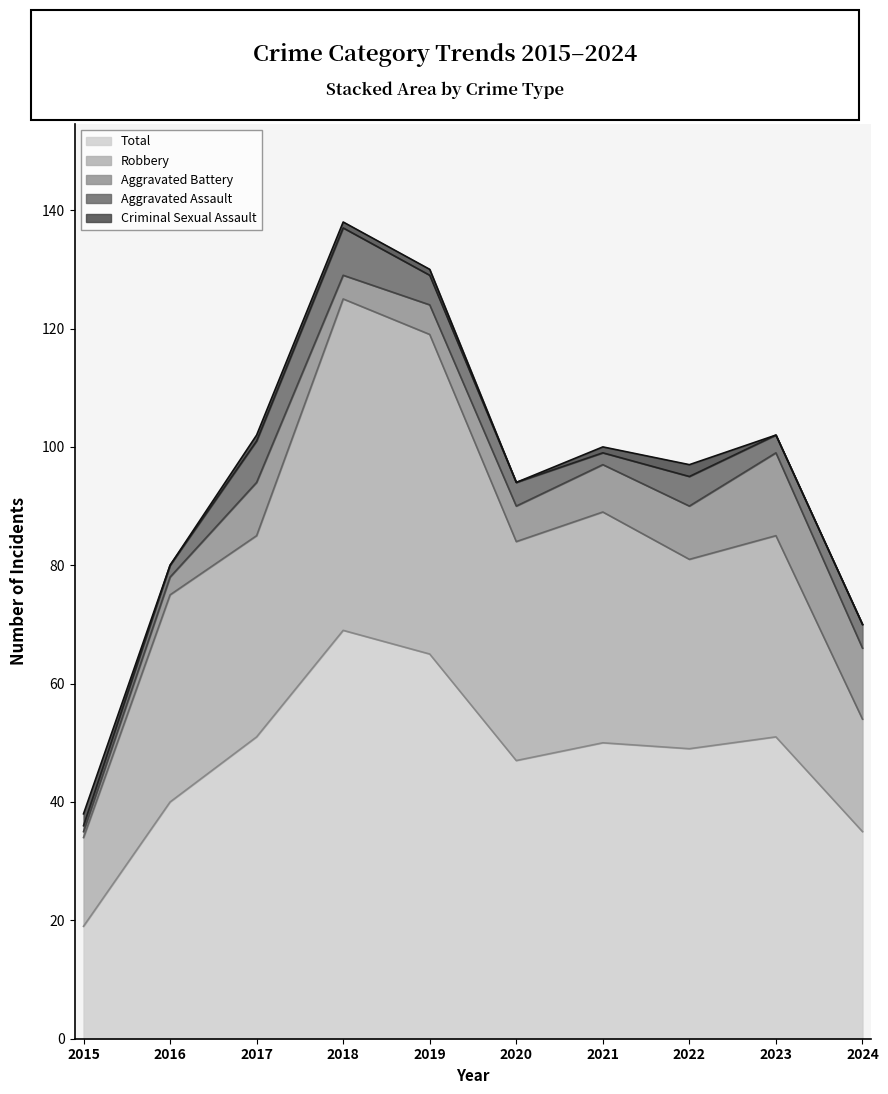

How many Criminal Sexual Assault values are between 0 and 1?

8